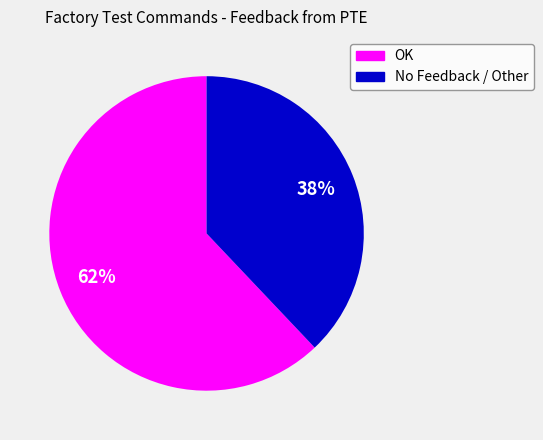

What is the largest slice in the pie chart?

OK